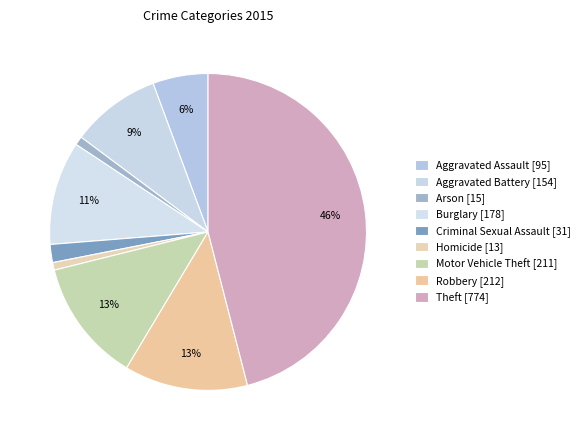

Is it true that Motor Vehicle Theft is 13% of the pie?

True